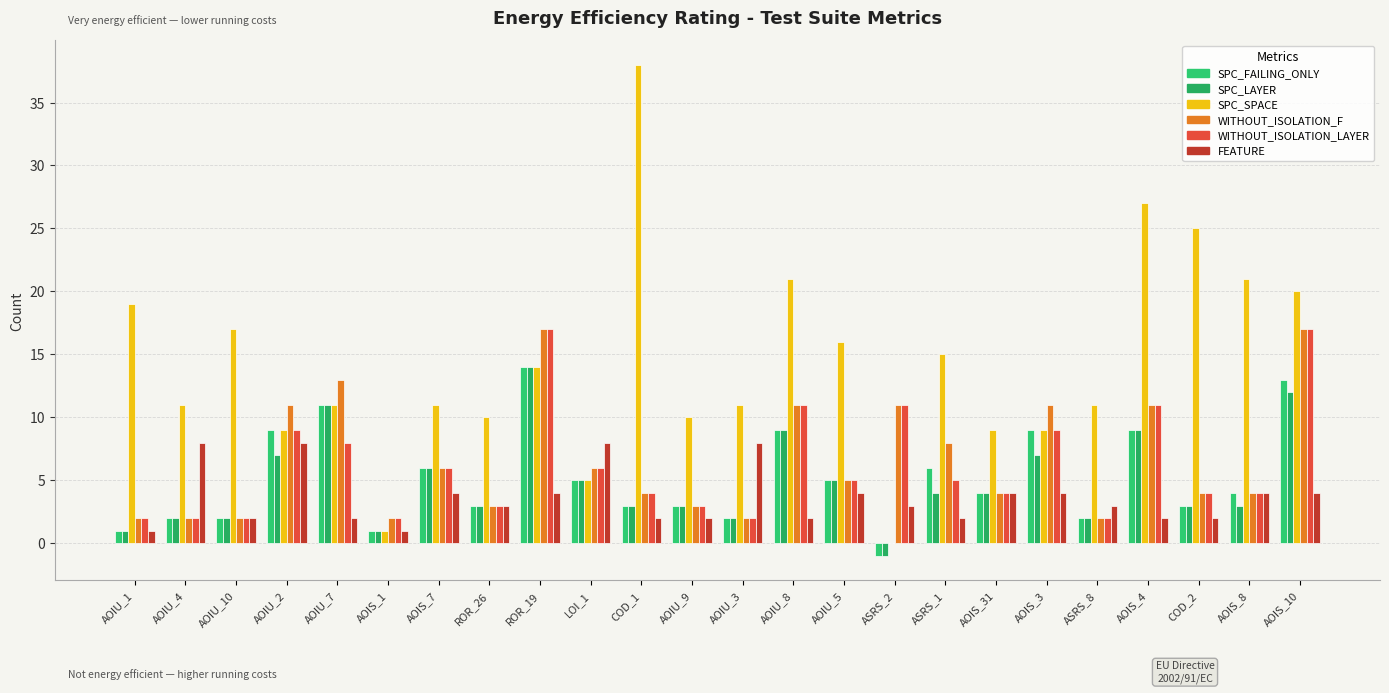

Count the number of categories in the chart.

24